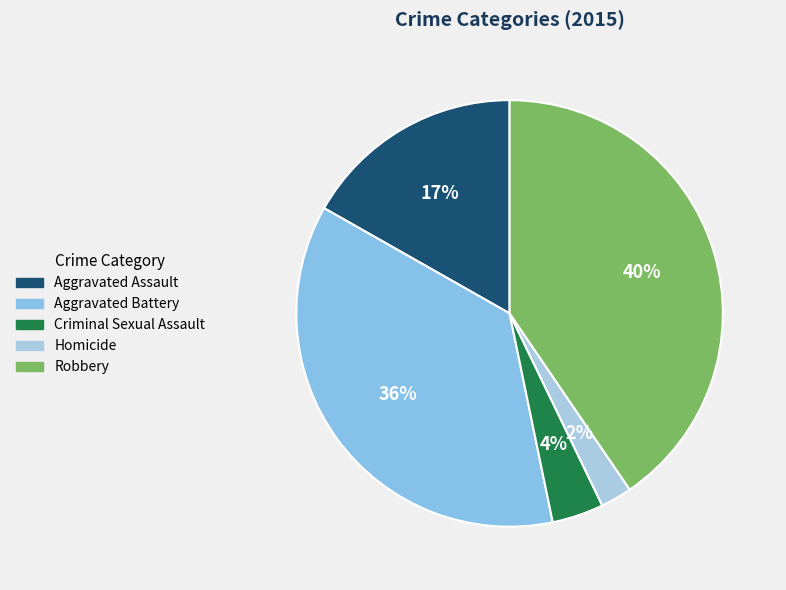

To the nearest percent, what is the combined percentage of Homicide and Aggravated Assault?

19%